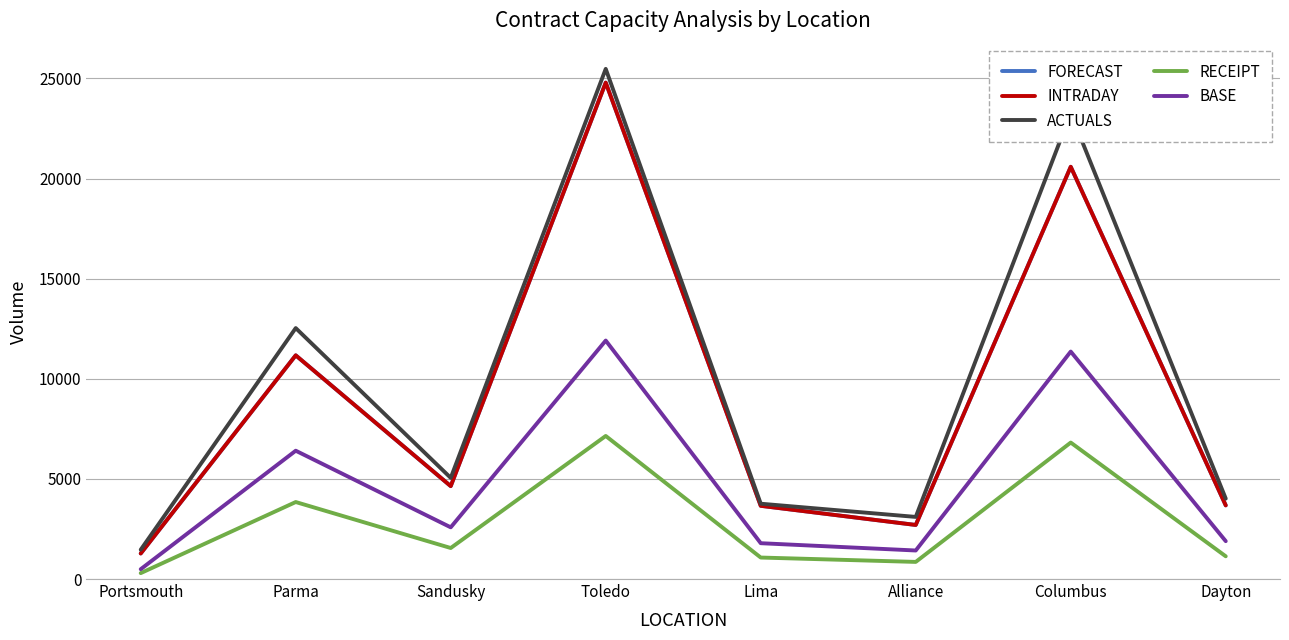

Does the chart display data point markers on the line(s)?

No